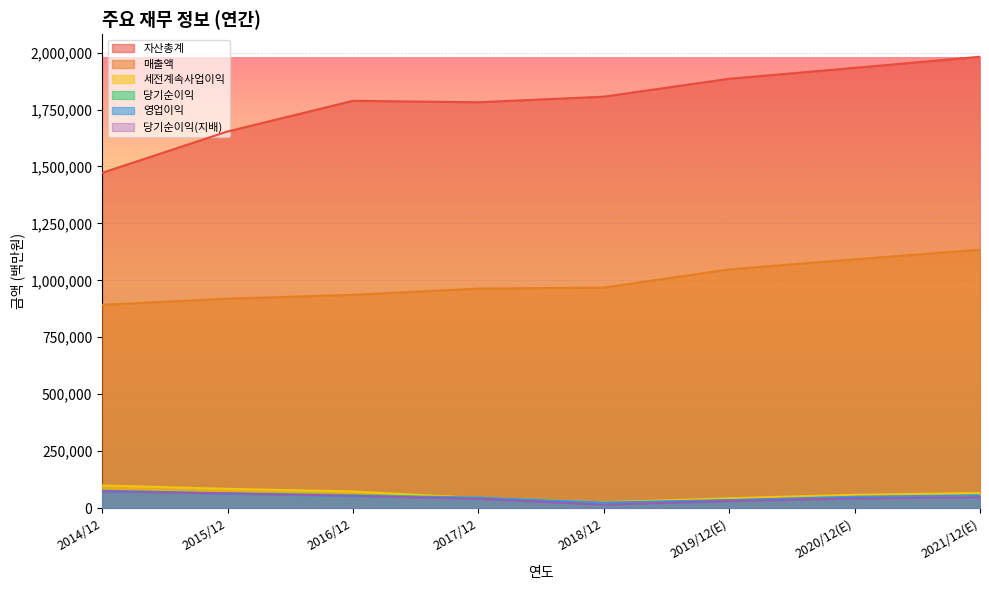

What position from the left is 2017/12?

4